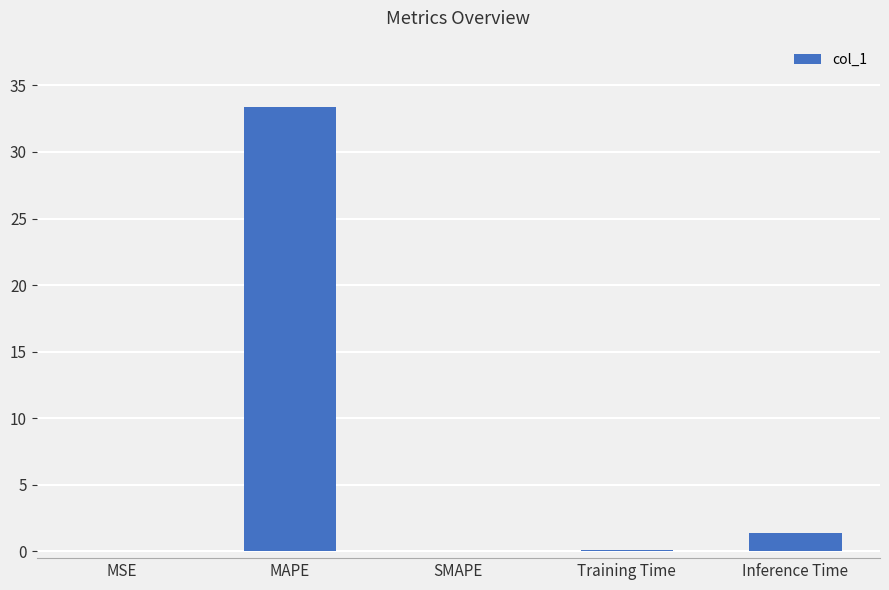

Are the bars horizontal?

No